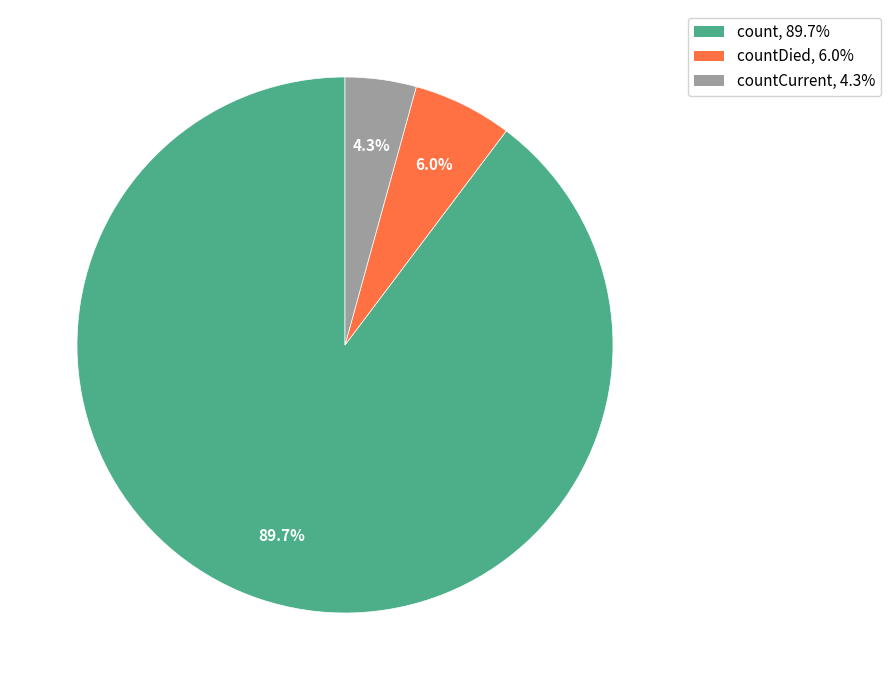

Is there any slice that represents more than half of the pie?

Yes